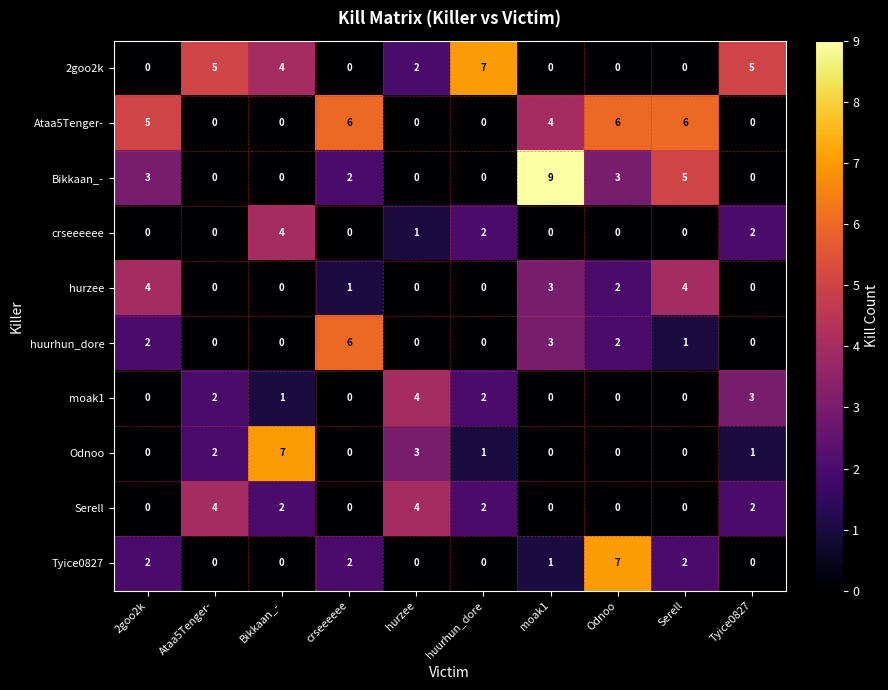

Which series has the largest total across all categories?

Ataa5Tenger-